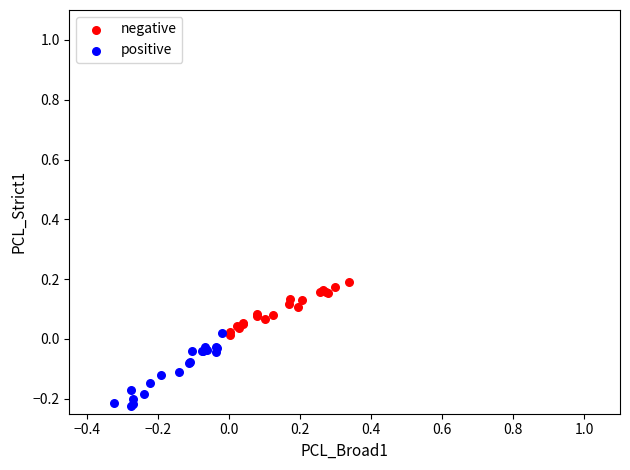

Which series contains the lowest Y value?

positive